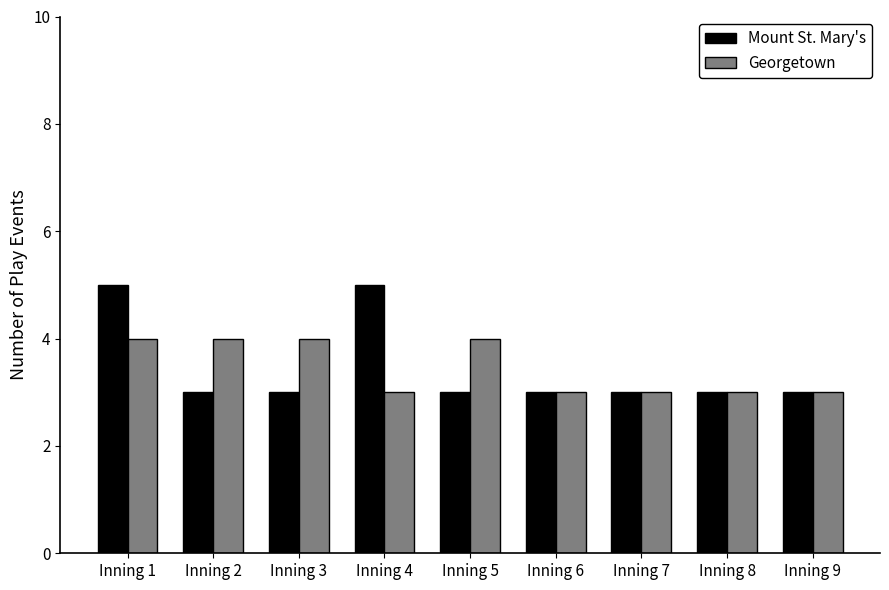

What is the total value across all series at Inning 6?

6